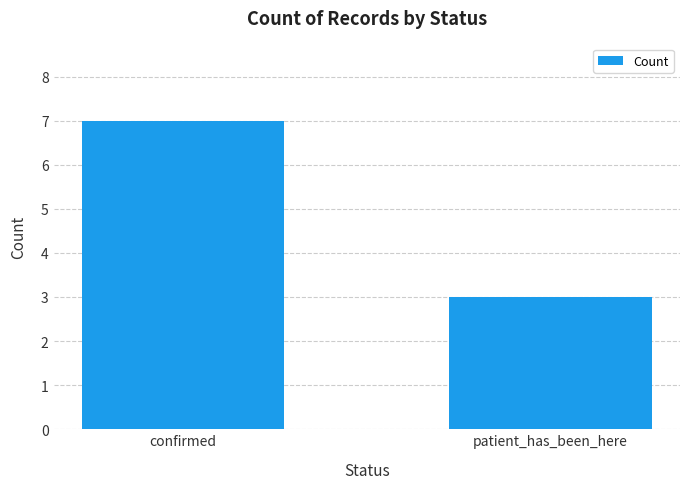

Is it true that the value at confirmed is 7?

True